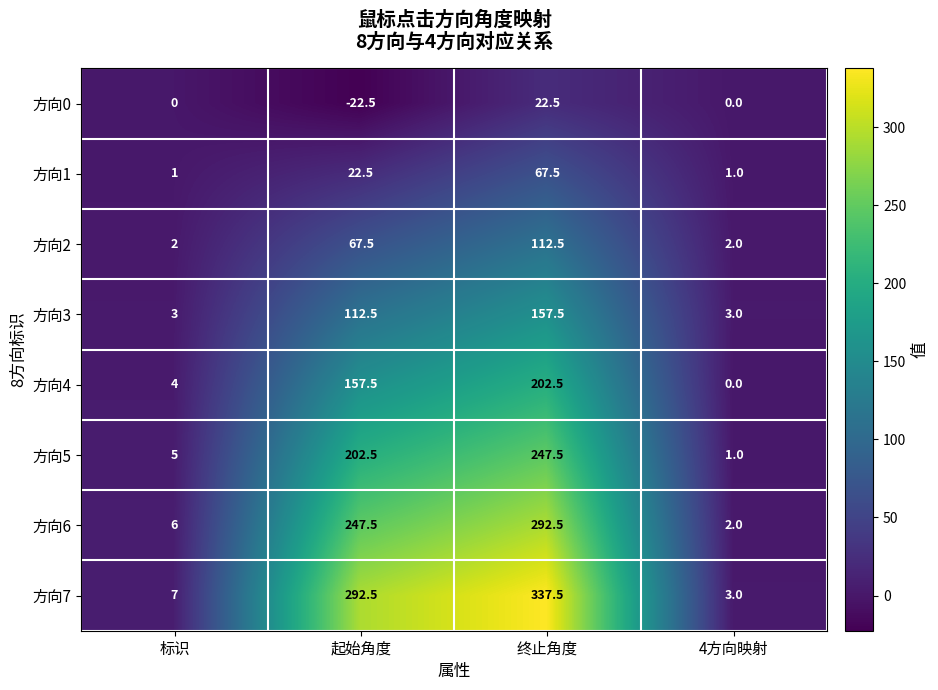

What is the greatest value displayed?

337.5